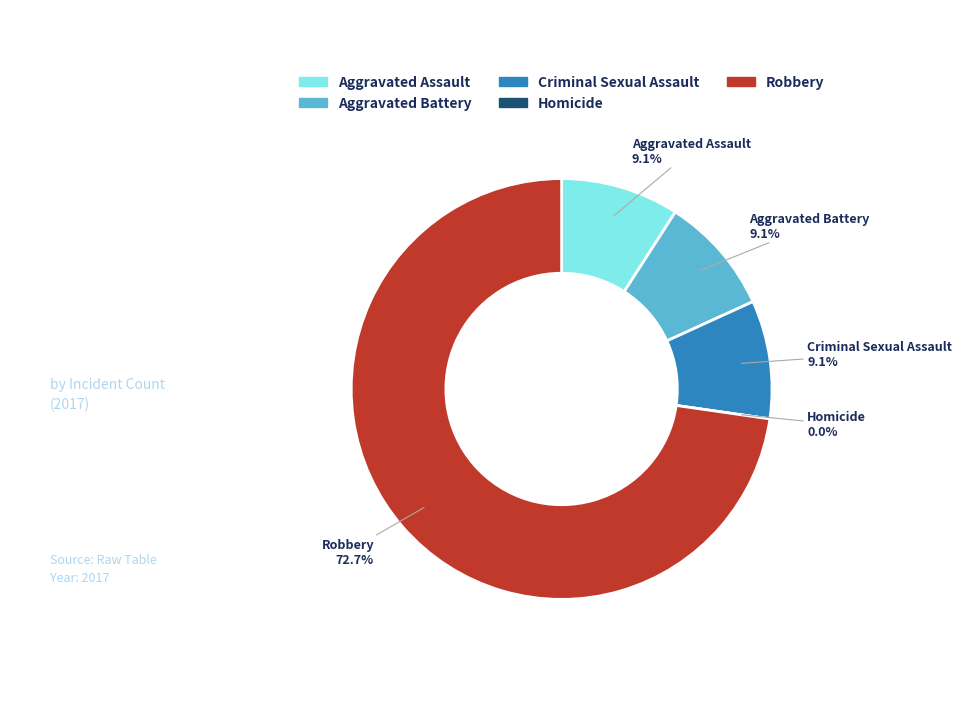

What is the smallest slice in the pie chart?

Homicide